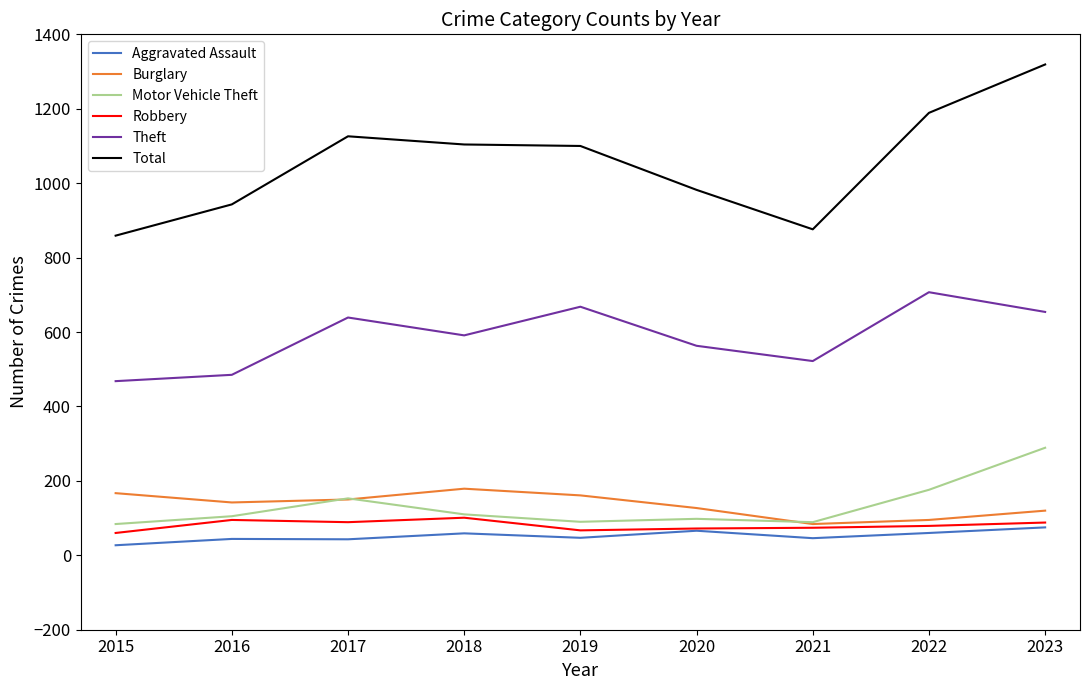

Is it true that Burglary equals 167 at 2015?

True